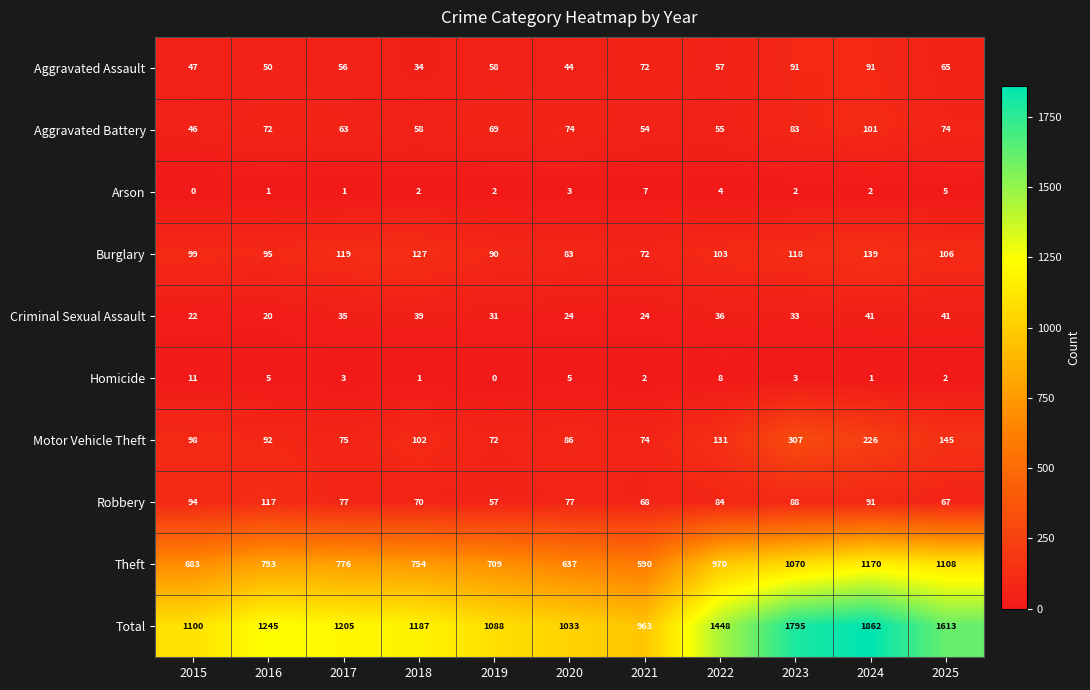

What is the difference between the Aggravated Assault values at 2019 and 2018?

24